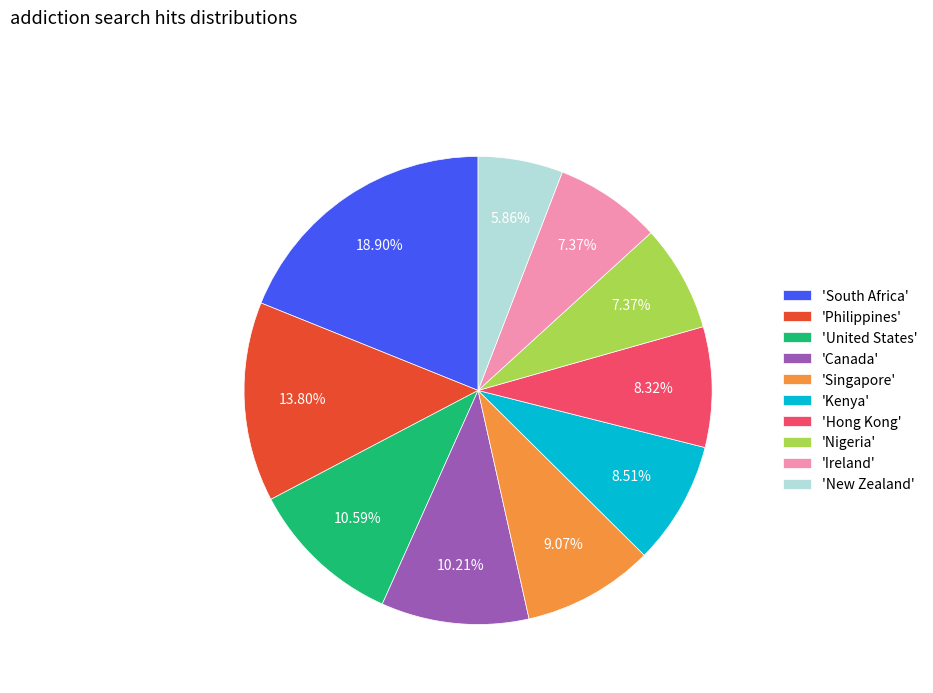

Which slice is the smallest?

'New Zealand'